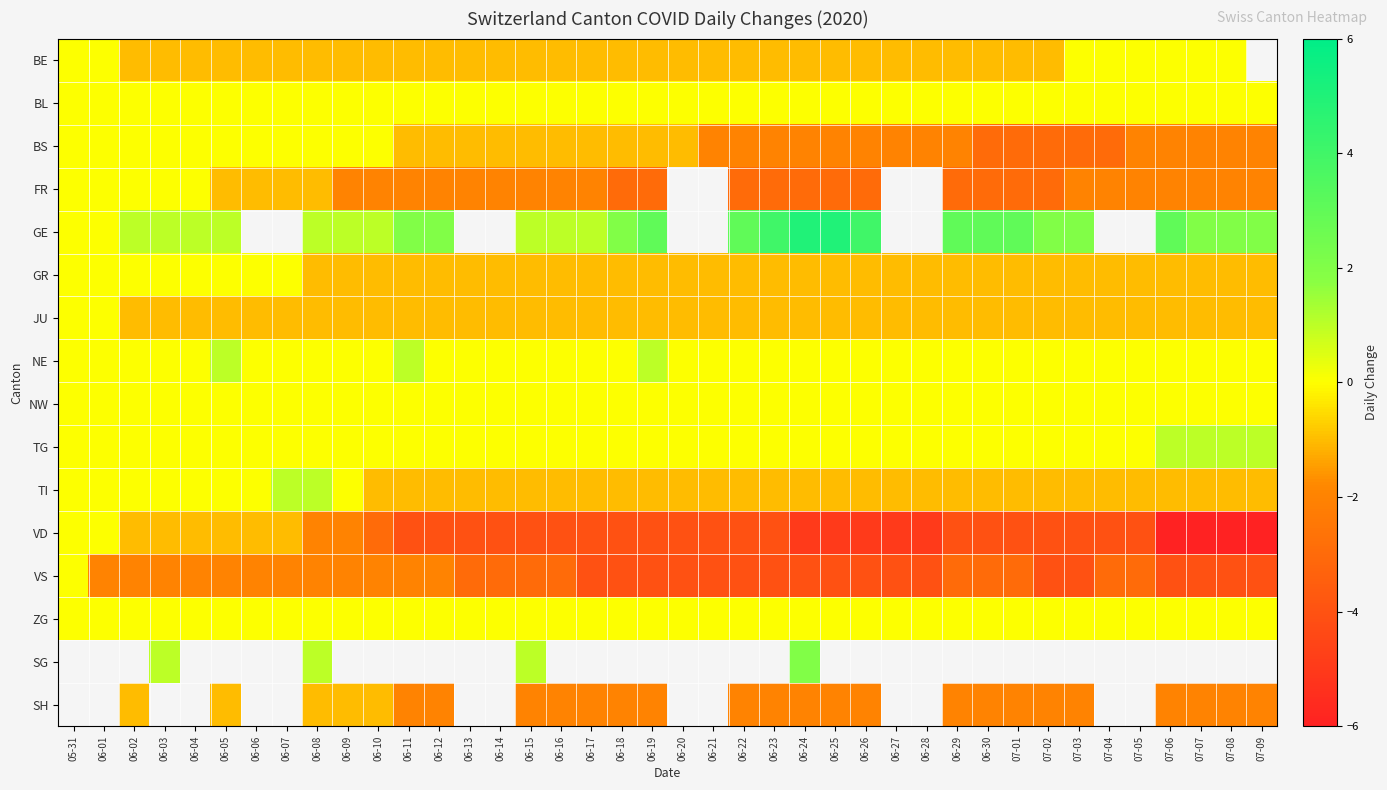

Is it true that NW equals 0.0 at 06-29?

True